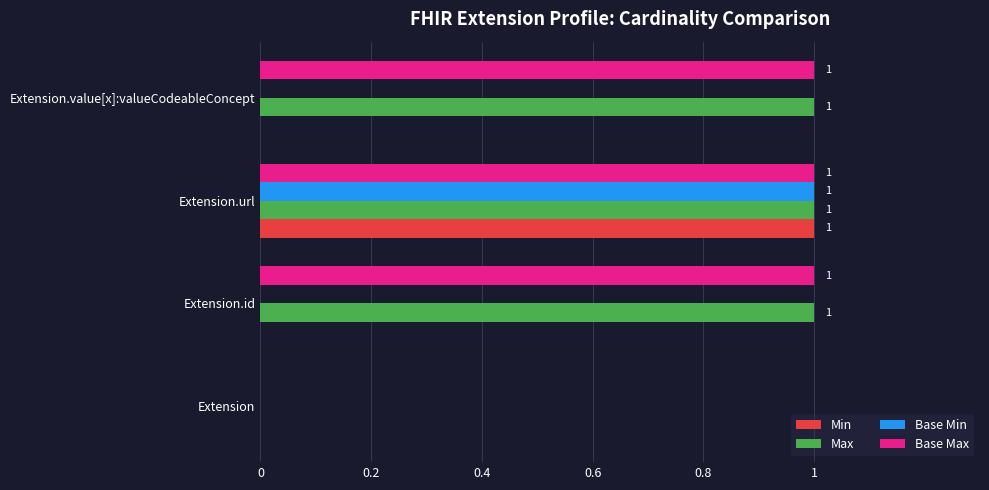

Is it true that Max equals 1 at Extension.url?

True